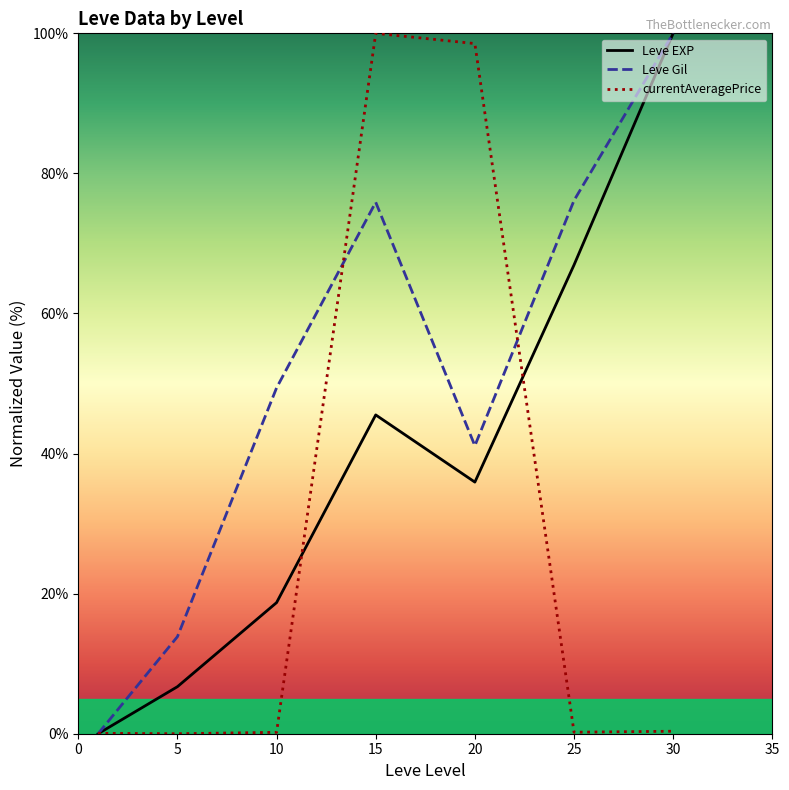

What is the maximum value for Leve EXP?

100.0